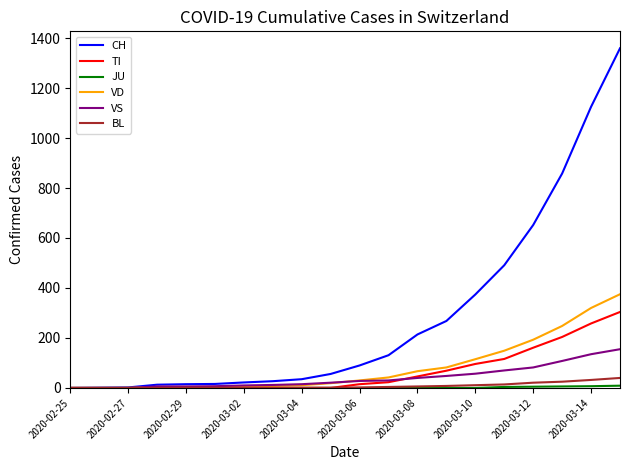

What is the greatest value displayed?

1359